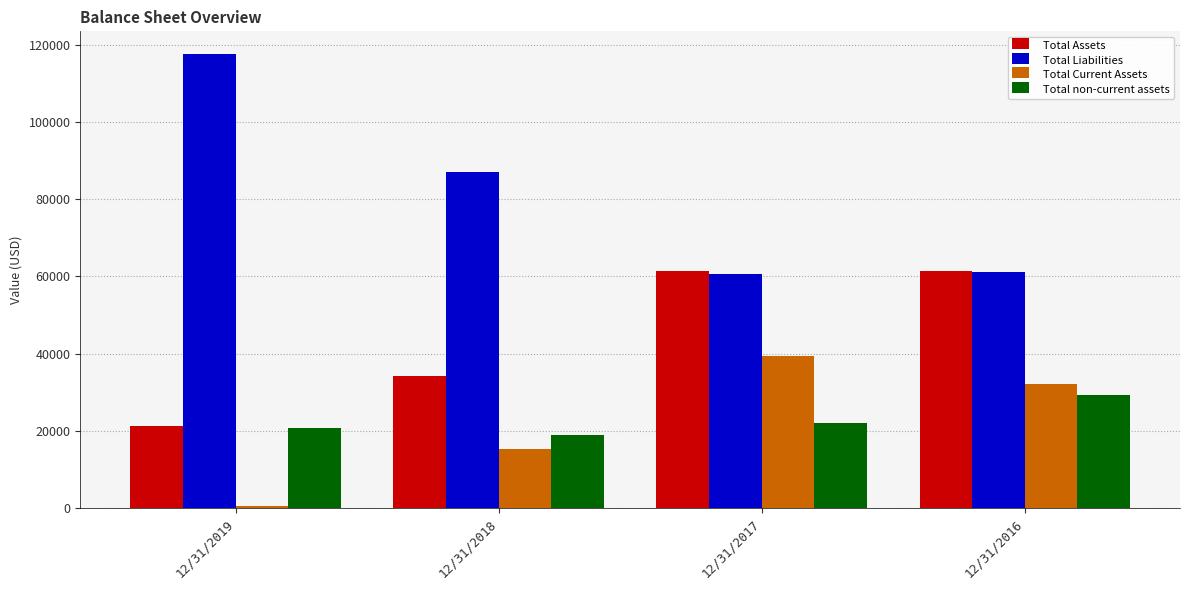

How many Total non-current assets values are between 20640 and 29265?

3